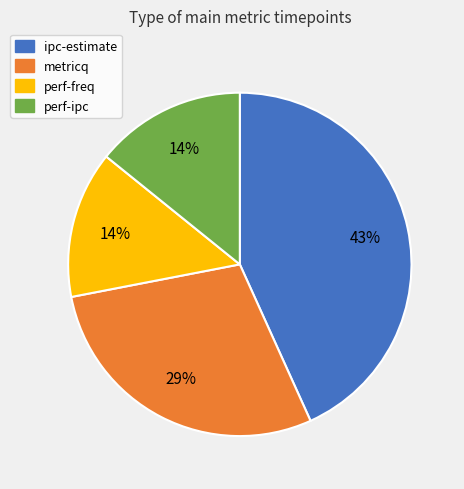

Is it true that ipc-estimate is 30% of the pie?

False